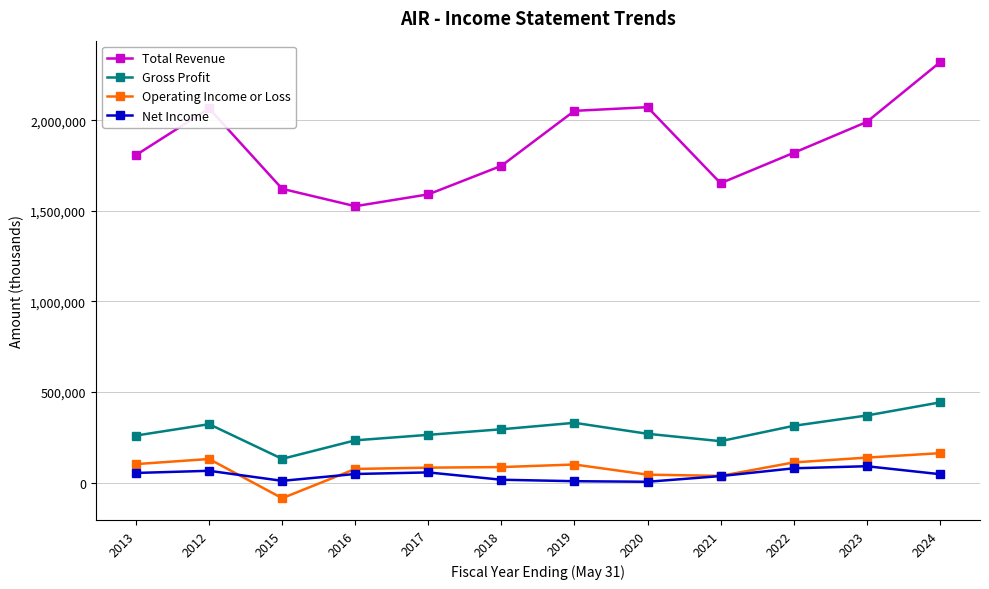

What is the difference between the second highest and second lowest values in the Total Revenue series?

481200